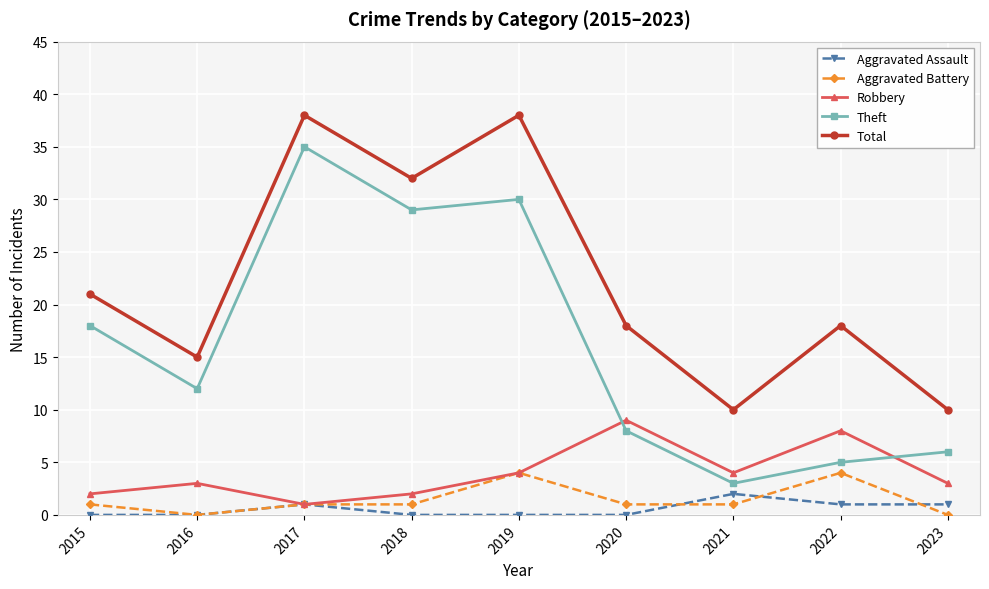

What is the total value across all series at 2016?

30